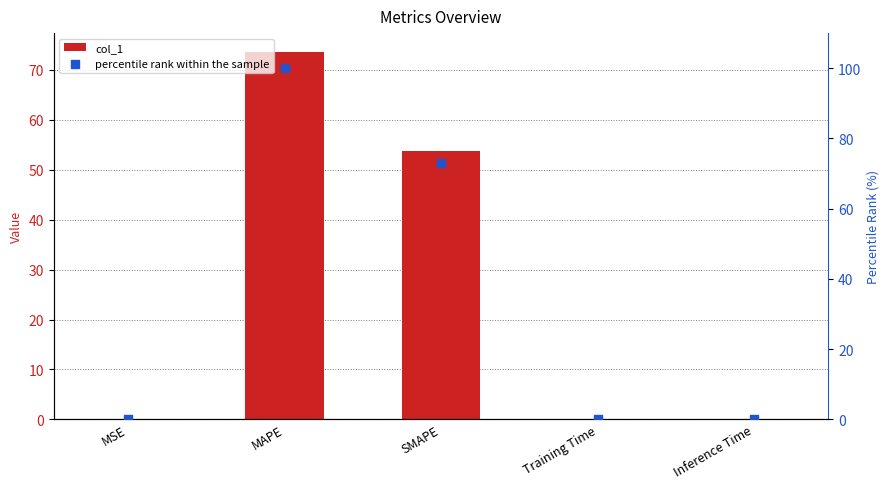

At how many categories does at least one series exceed 80?

1